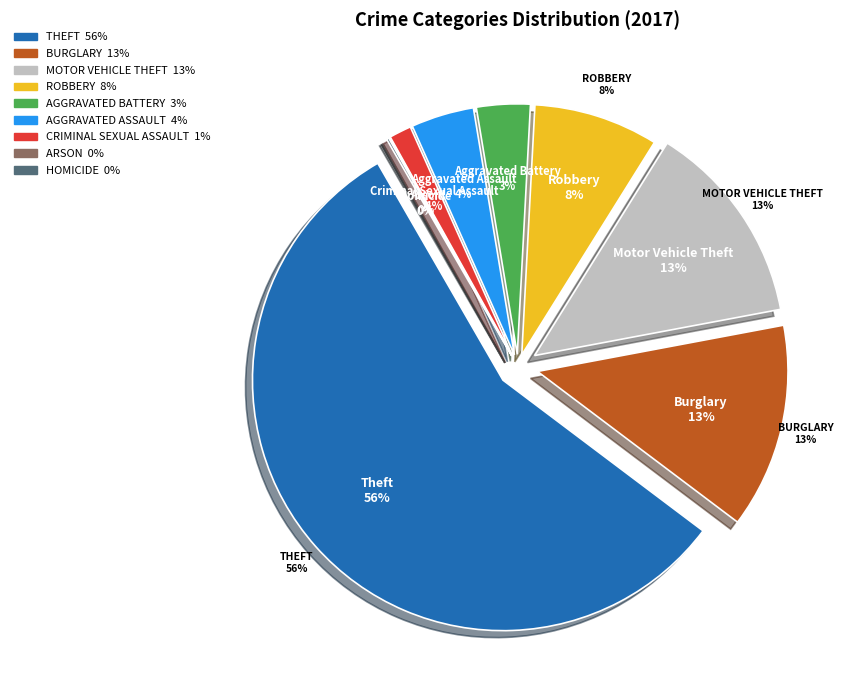

To the nearest percent, what is the difference between the Theft and Burglary slice percentages?

43%